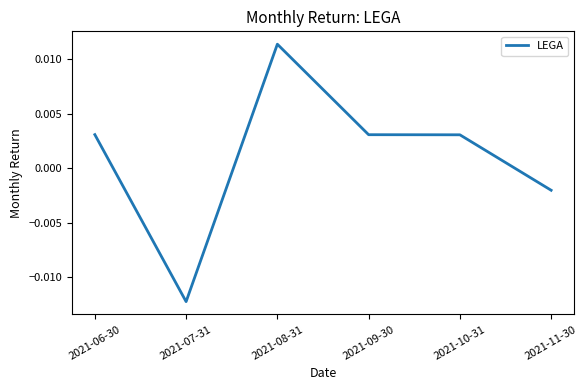

What position from the right is 2021-06-30?

6